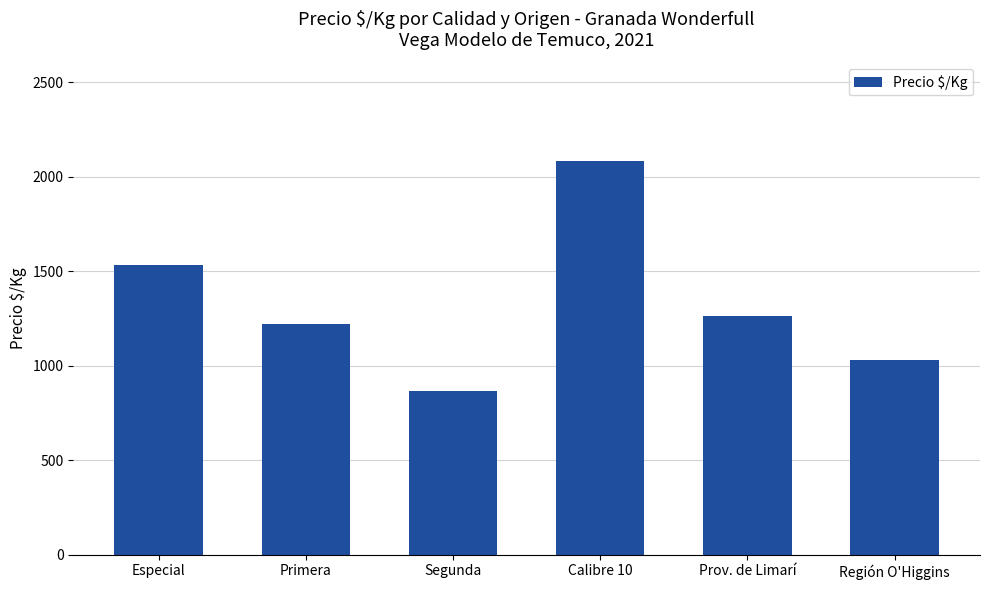

What is the minimum value shown in the chart?

866